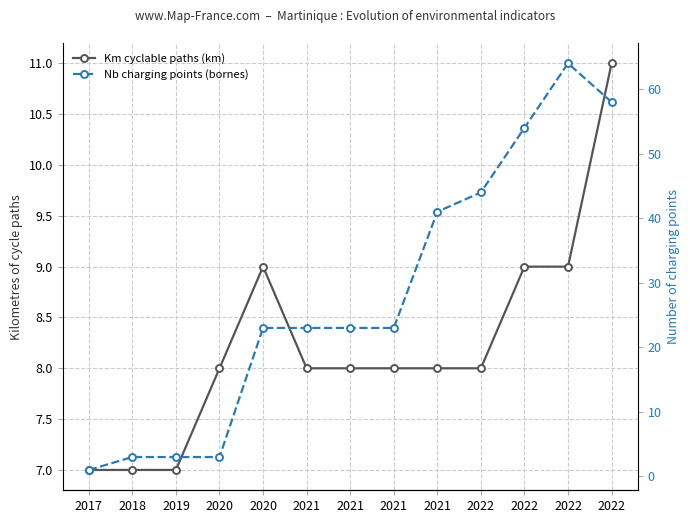

What are all the series names shown in the legend?

Km cyclable paths (km), Nb charging points (bornes)